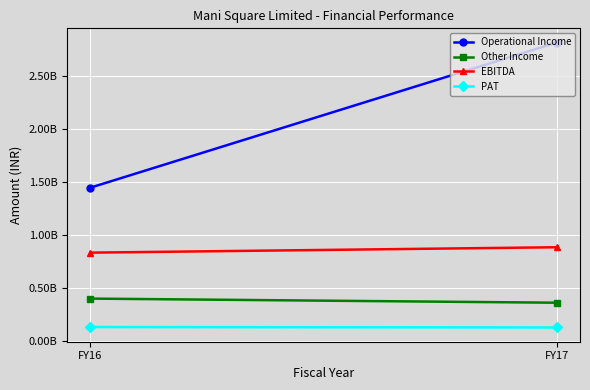

Between FY16 and FY17, which series saw the biggest shift?

Operational Income